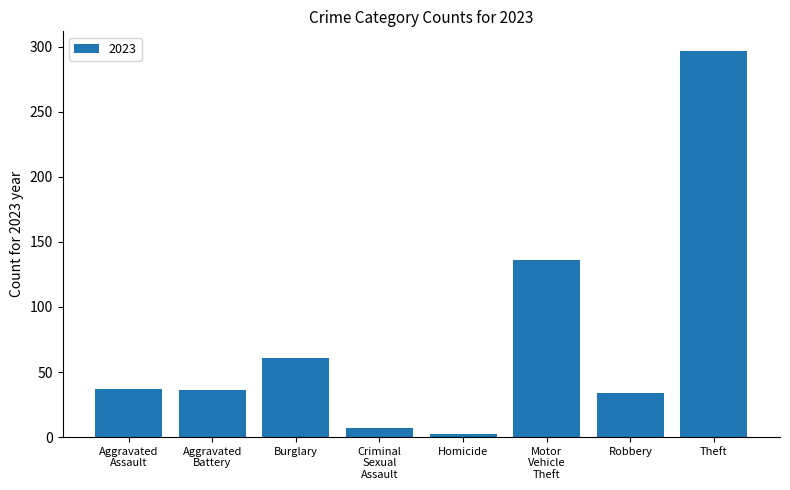

What is the label of the 1st bar from the right?

Theft